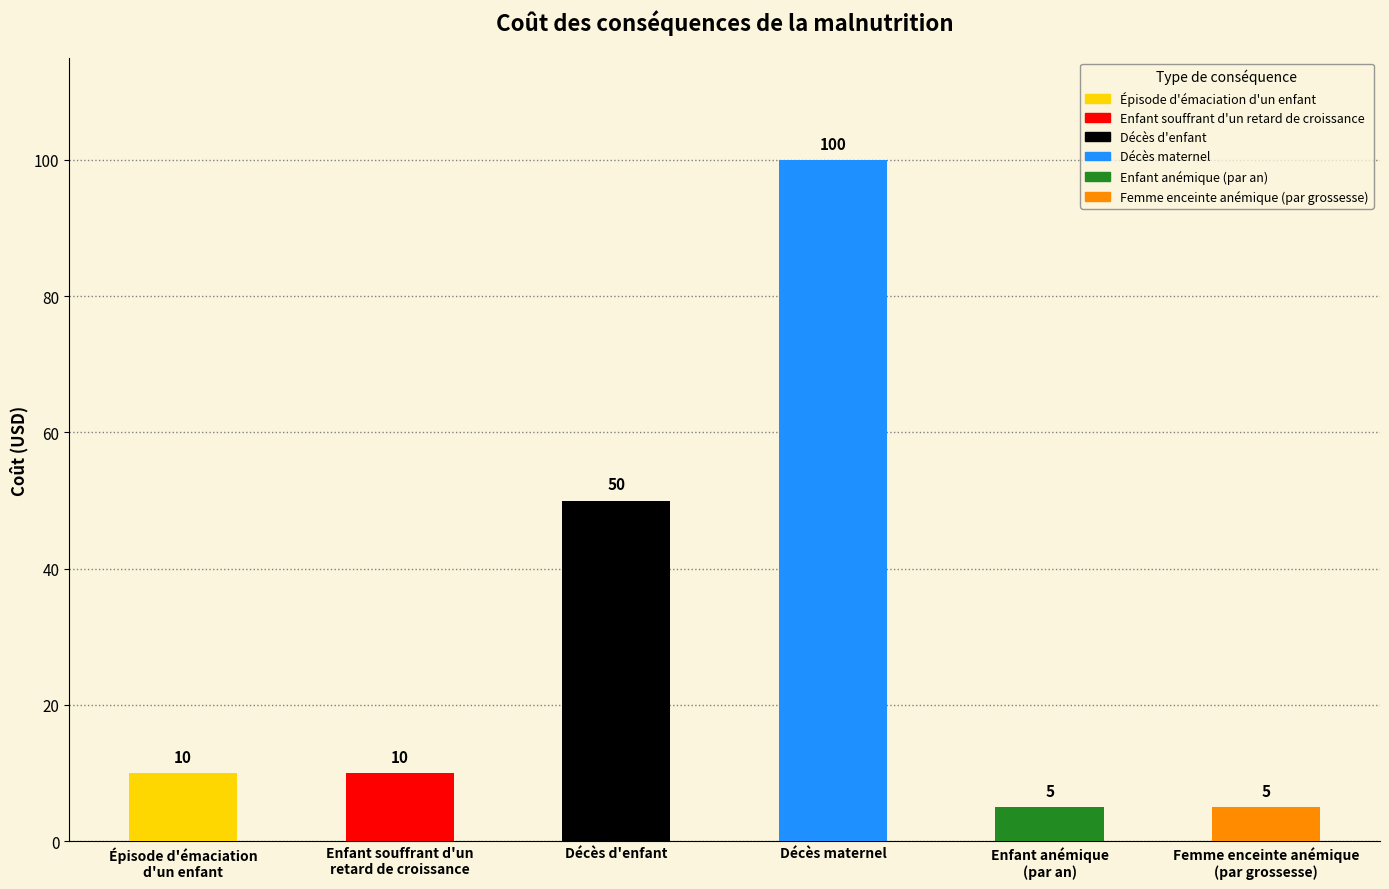

How many values exceed 10?

2